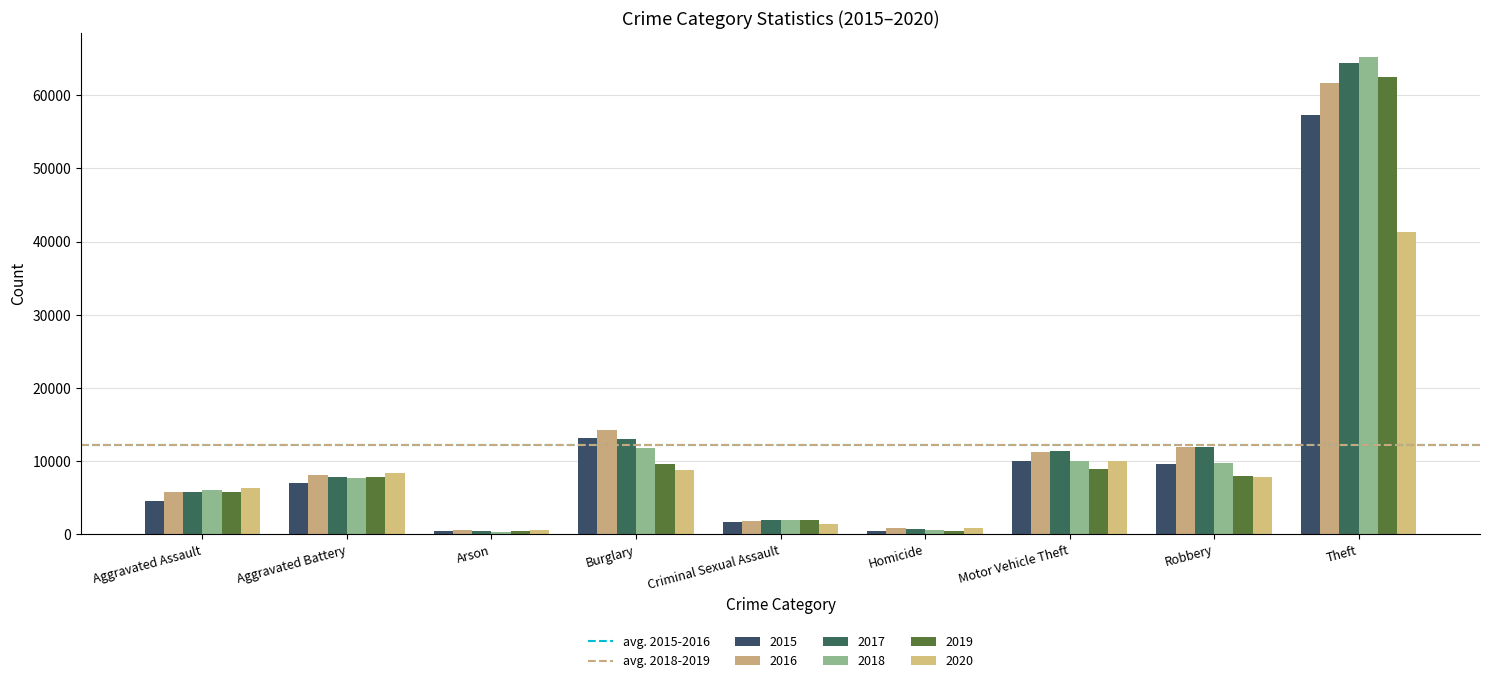

List the series in order of their peak value, lowest first.

2020, 2015, 2016, 2019, 2017, 2018